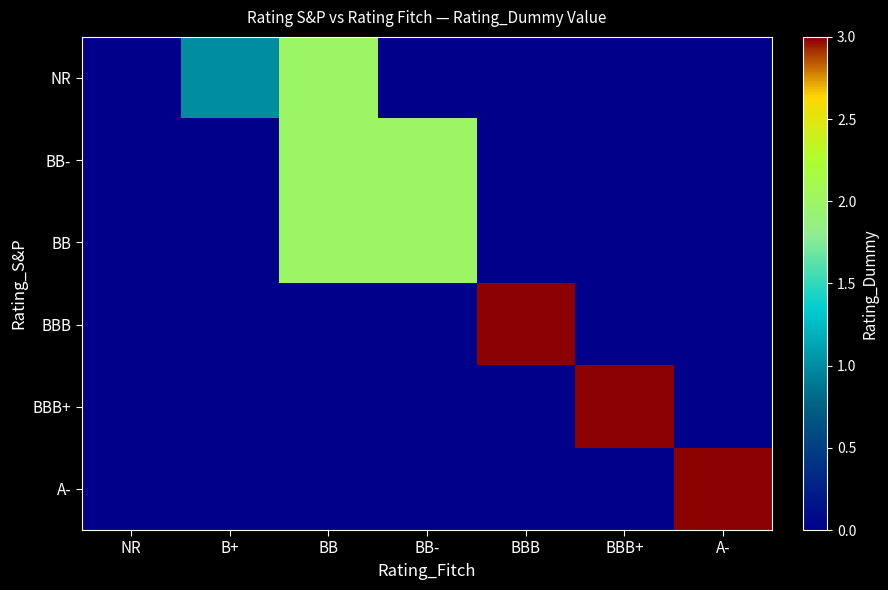

How many categories are shown in the chart?

7